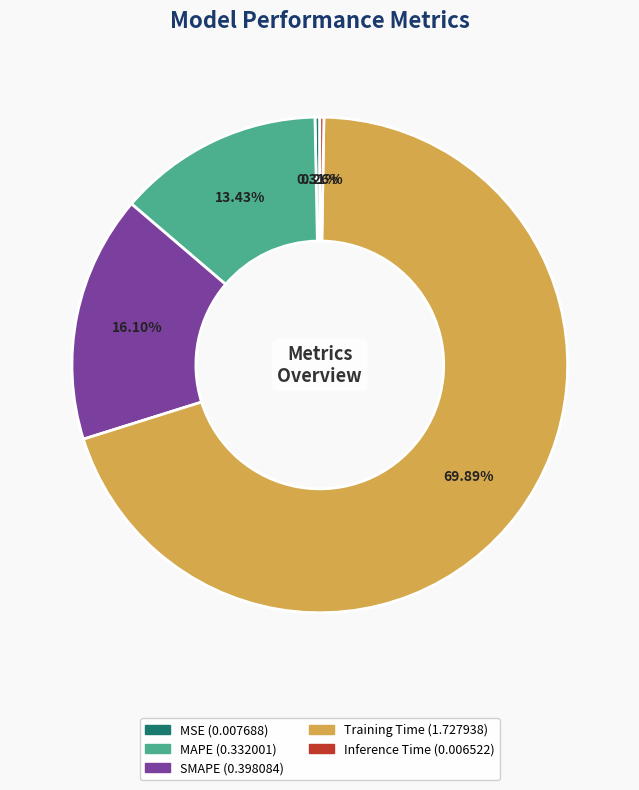

What is the largest slice in the pie chart?

Training Time